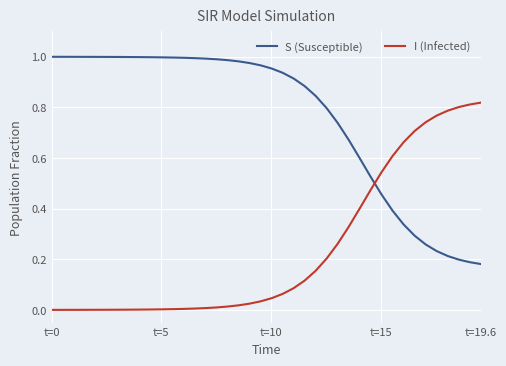

Is this an area chart (filled region under the line)?

No